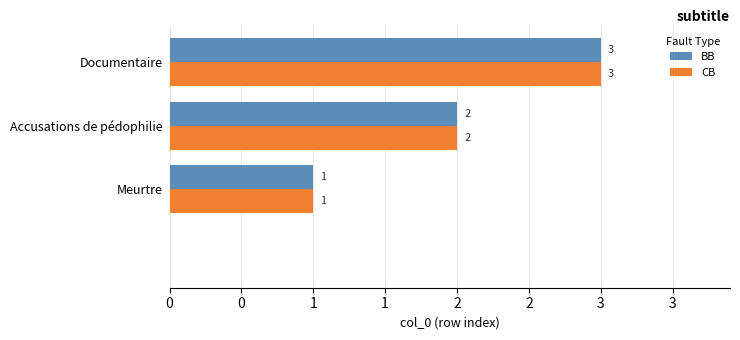

Where does the CB series first go above 2?

Documentaire